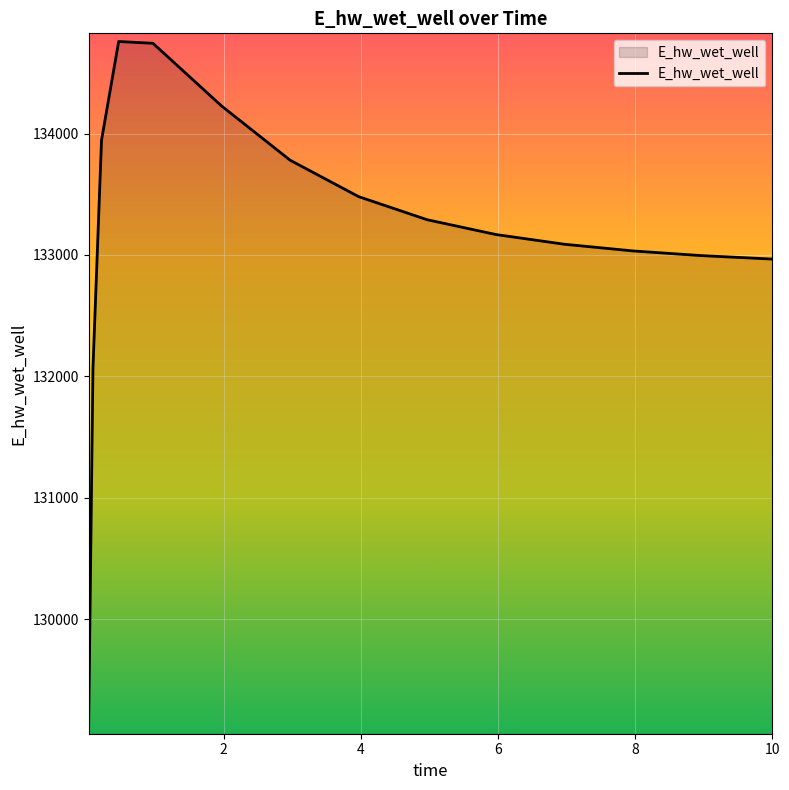

What is the minimum value shown in the chart?

129119.1